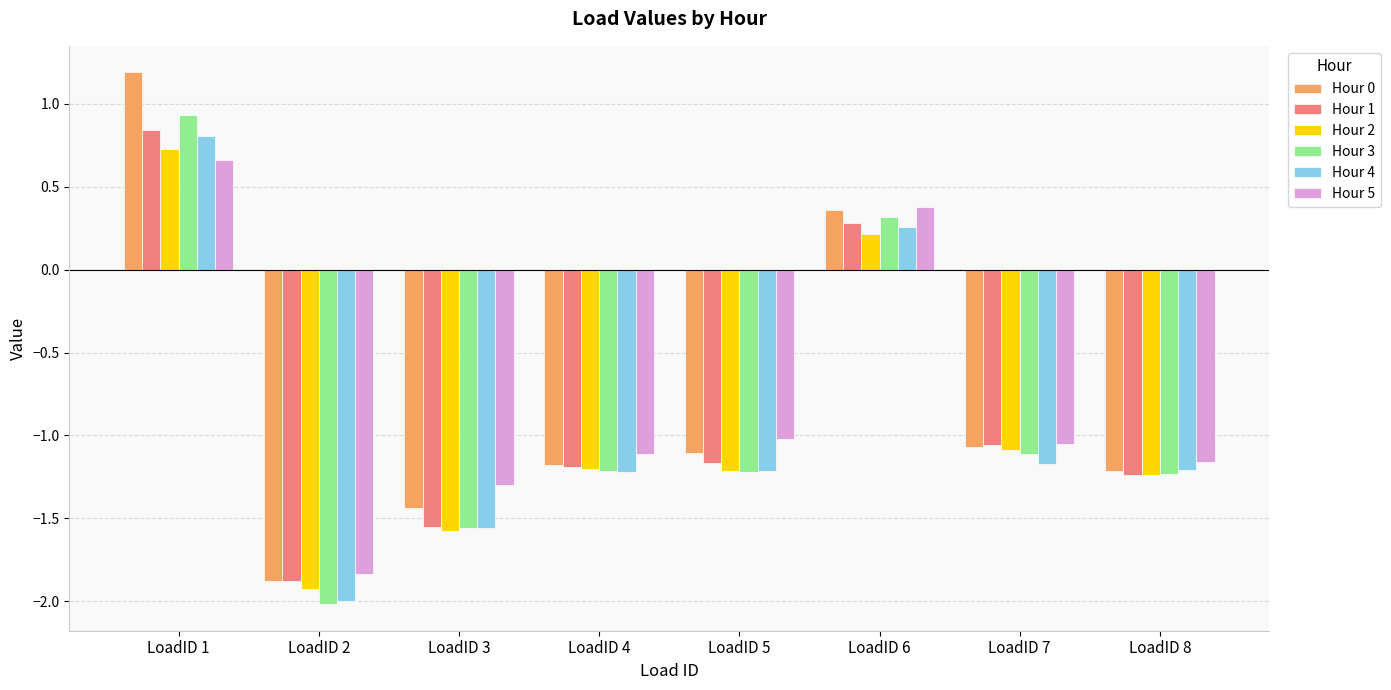

Which series has the widest spread of values?

Hour 0